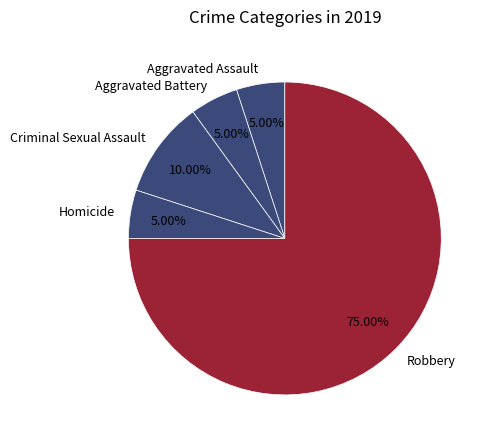

True or false: Robbery accounts for 65% of the total.

False